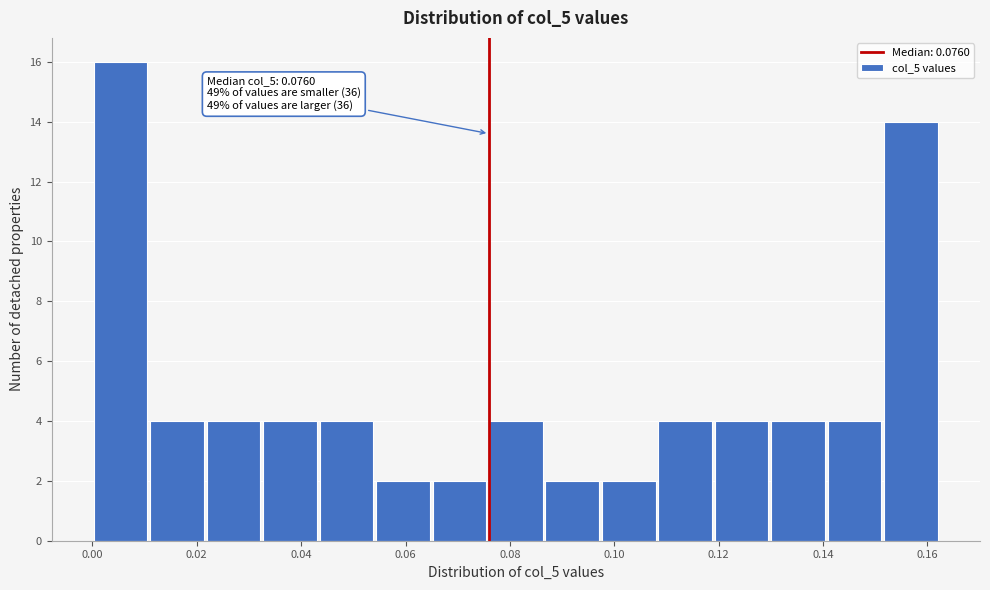

Over which range of the x-axis is the bar tallest?

0.000 to 0.010